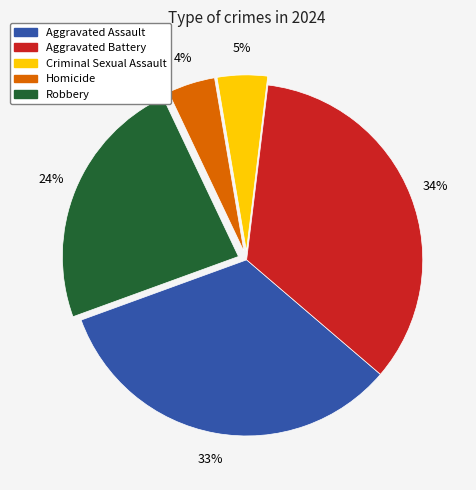

To the nearest percent, what is the average slice percentage?

20%